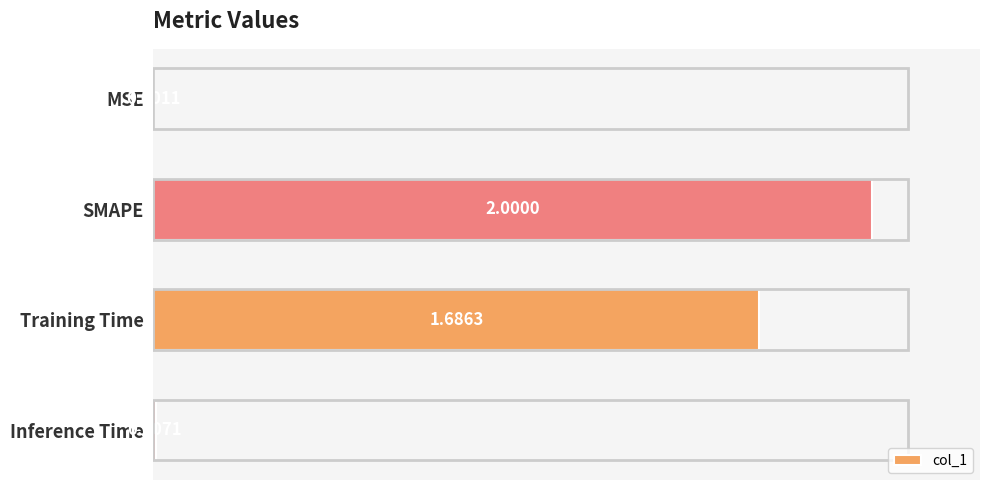

What is the sum of the values at MSE and SMAPE?

2.0